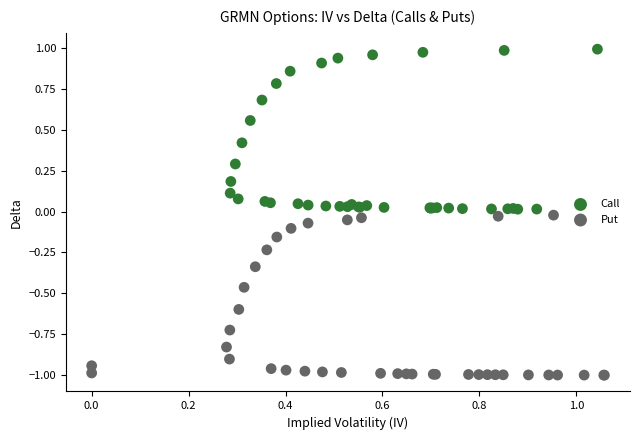

Which series contains the lowest Y value?

Put